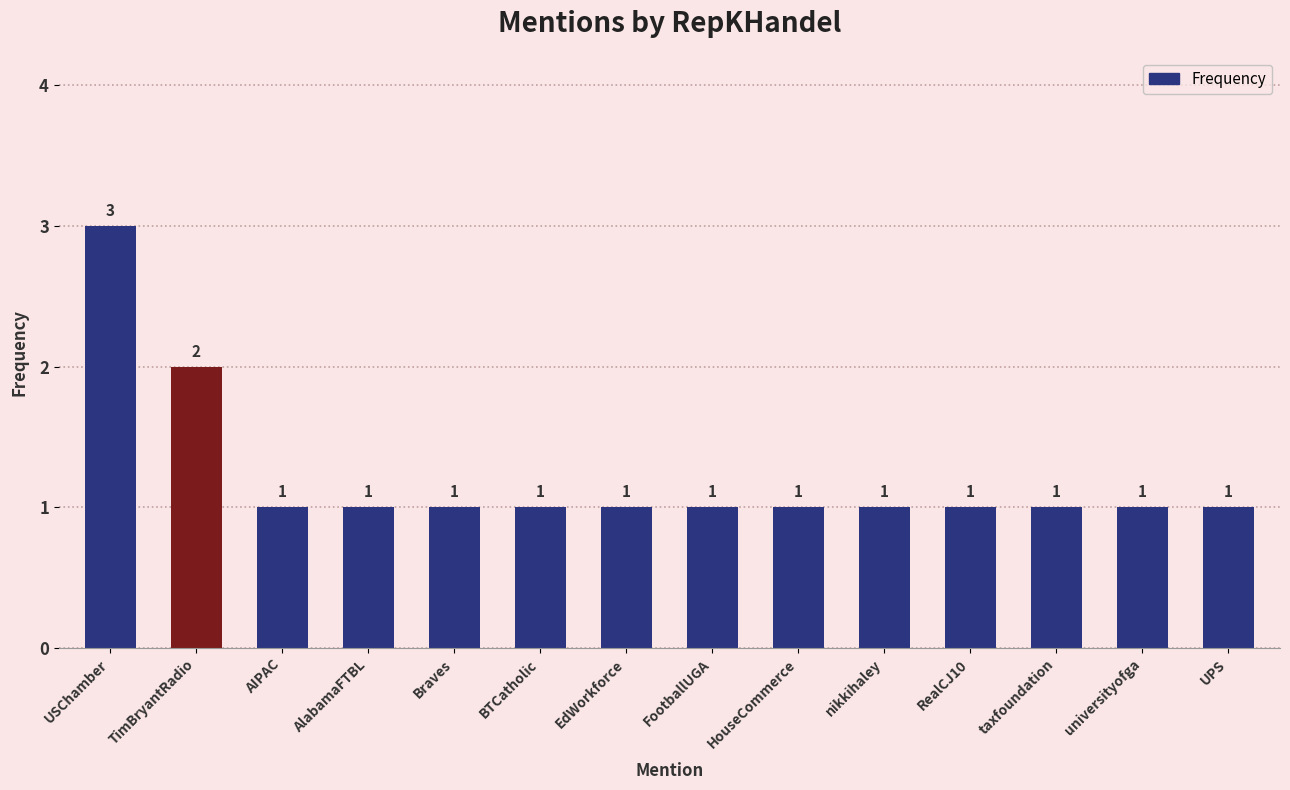

What is the sum of the values at RealCJ10 and TimBryantRadio?

3